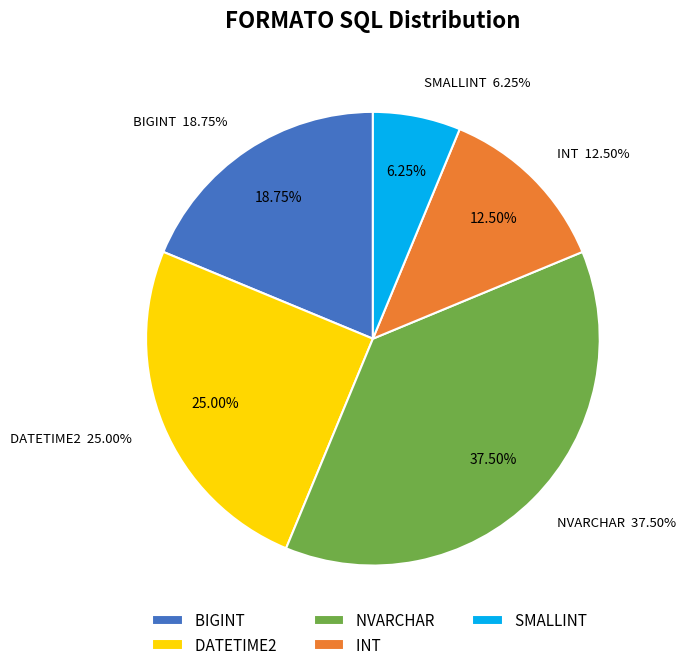

Rank the categories by value from lowest to highest.

SMALLINT, INT, BIGINT, DATETIME2, NVARCHAR